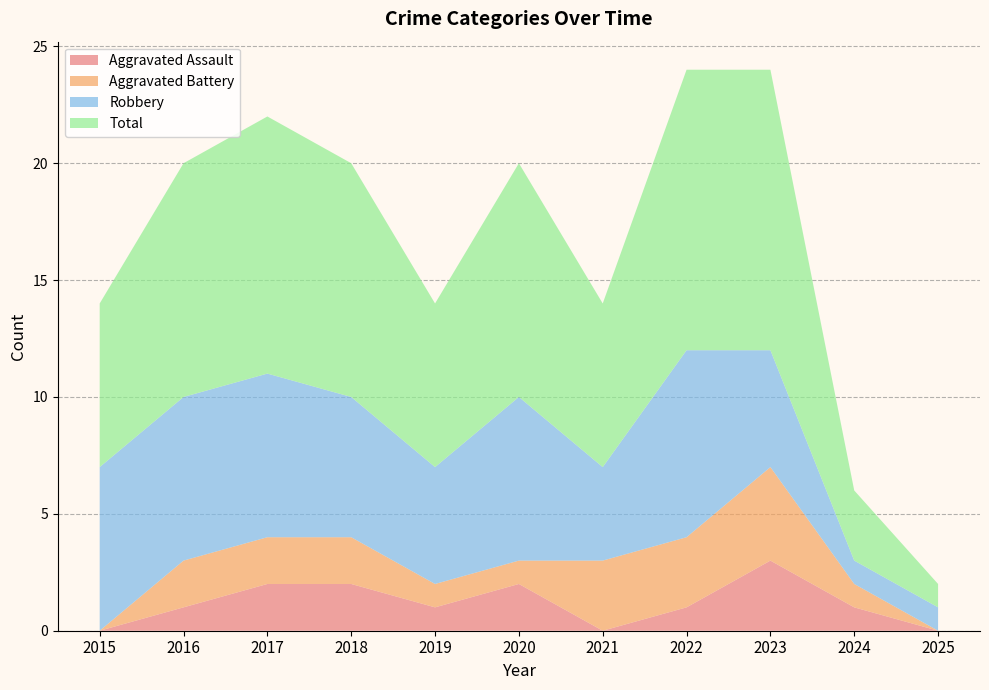

Reading left to right, list all the values displayed in this chart.

Aggravated Assault: 2015=0	2016=1	2017=2	2018=2	2019=1	2020=2	2021=0	2022=1	2023=3	2024=1	2025=0
Aggravated Battery: 2015=0	2016=2	2017=2	2018=2	2019=1	2020=1	2021=3	2022=3	2023=4	2024=1	2025=0
Robbery: 2015=7	2016=7	2017=7	2018=6	2019=5	2020=7	2021=4	2022=8	2023=5	2024=1	2025=1
Total: 2015=7	2016=10	2017=11	2018=10	2019=7	2020=10	2021=7	2022=12	2023=12	2024=3	2025=1